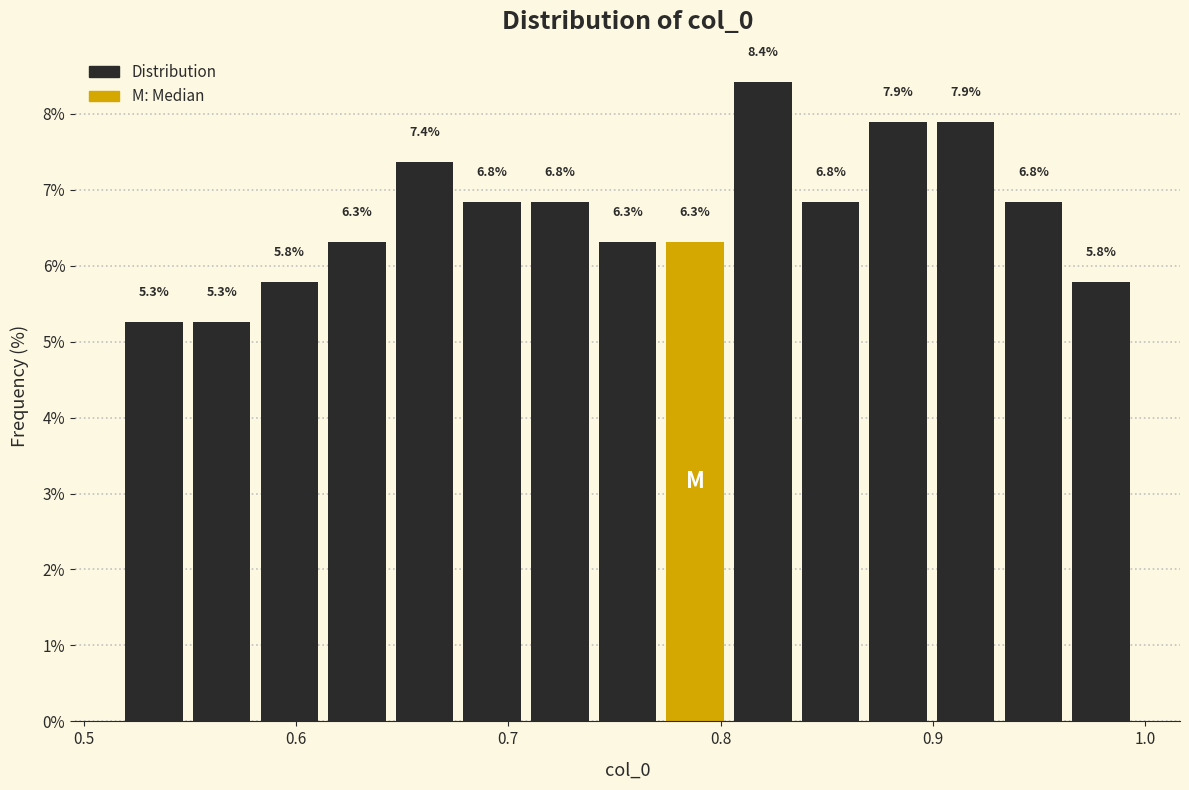

Around what value on the x-axis is the tallest bar? Give the approximate position of its centre, as read against the axis.

0.82